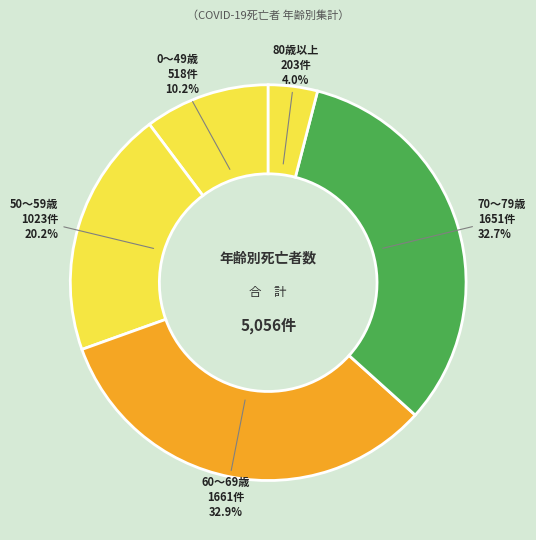

What portion of the pie excludes 50〜59歳?

79.8%